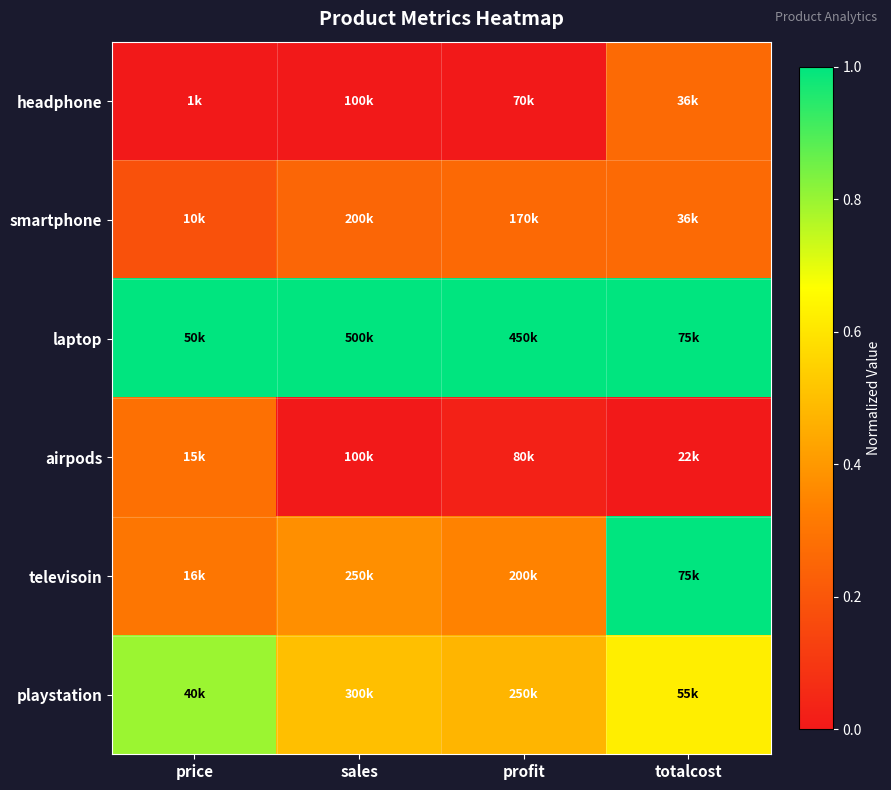

Which series has the largest total across all categories?

laptop